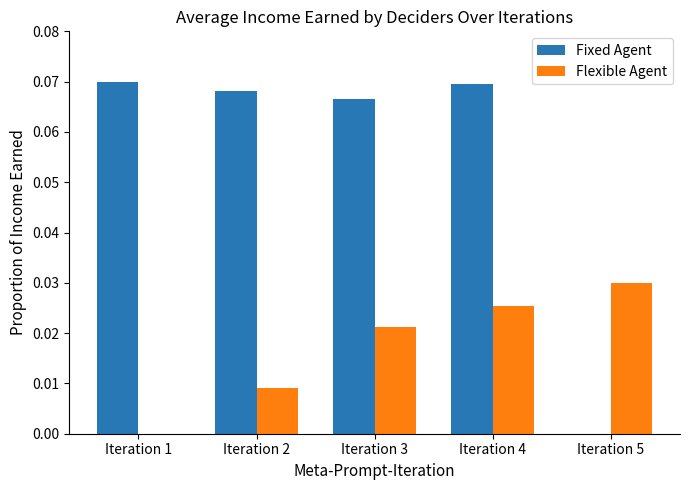

How many data points does each series have?

5